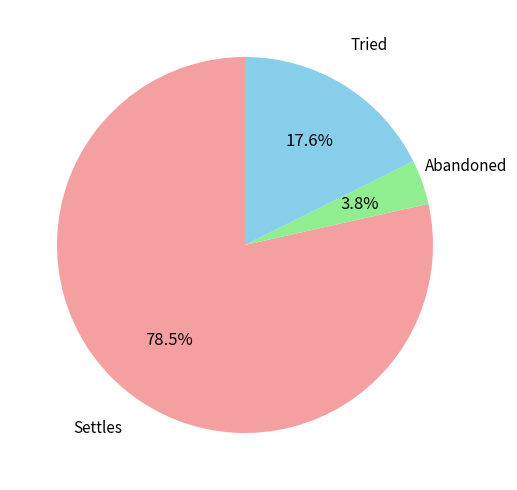

Which category has the biggest portion of the pie?

Settles